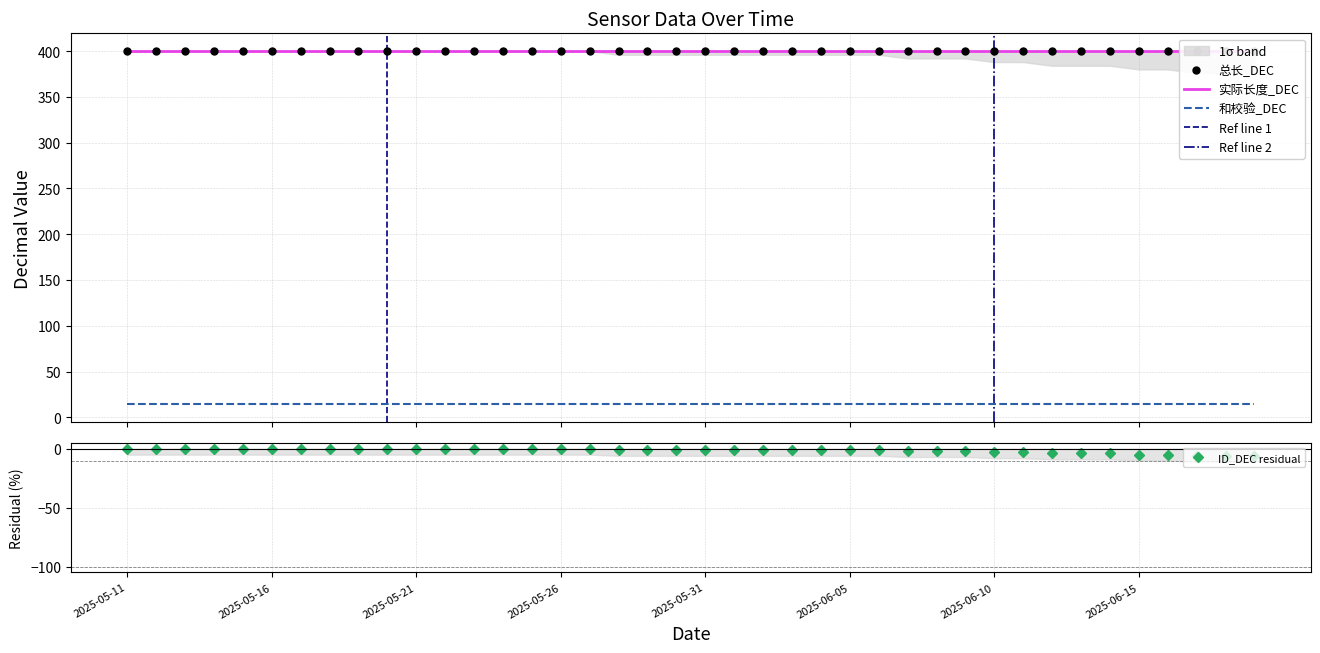

What is the sum of the 总长_DEC values at 2025-06-13 and 2025-05-12?

800